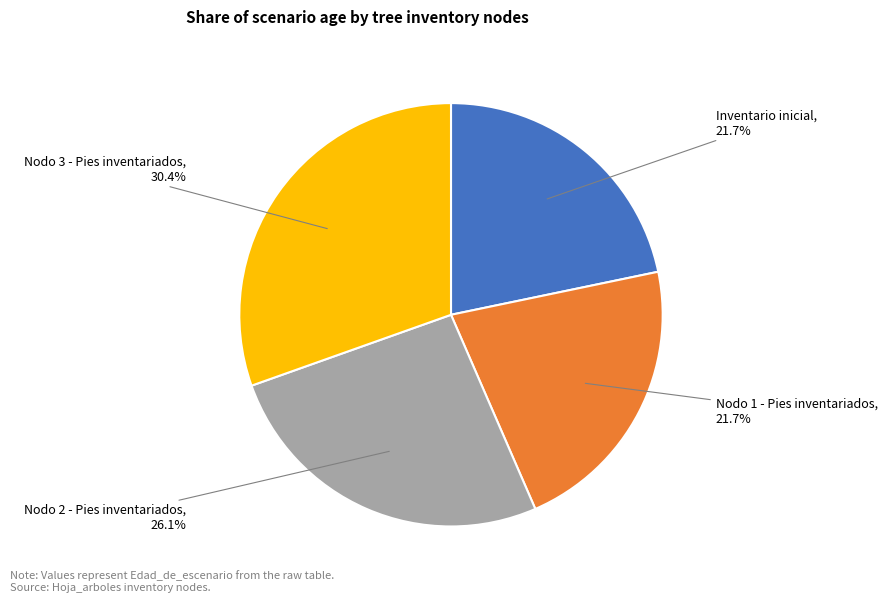

Is there any slice that represents more than half of the pie?

No